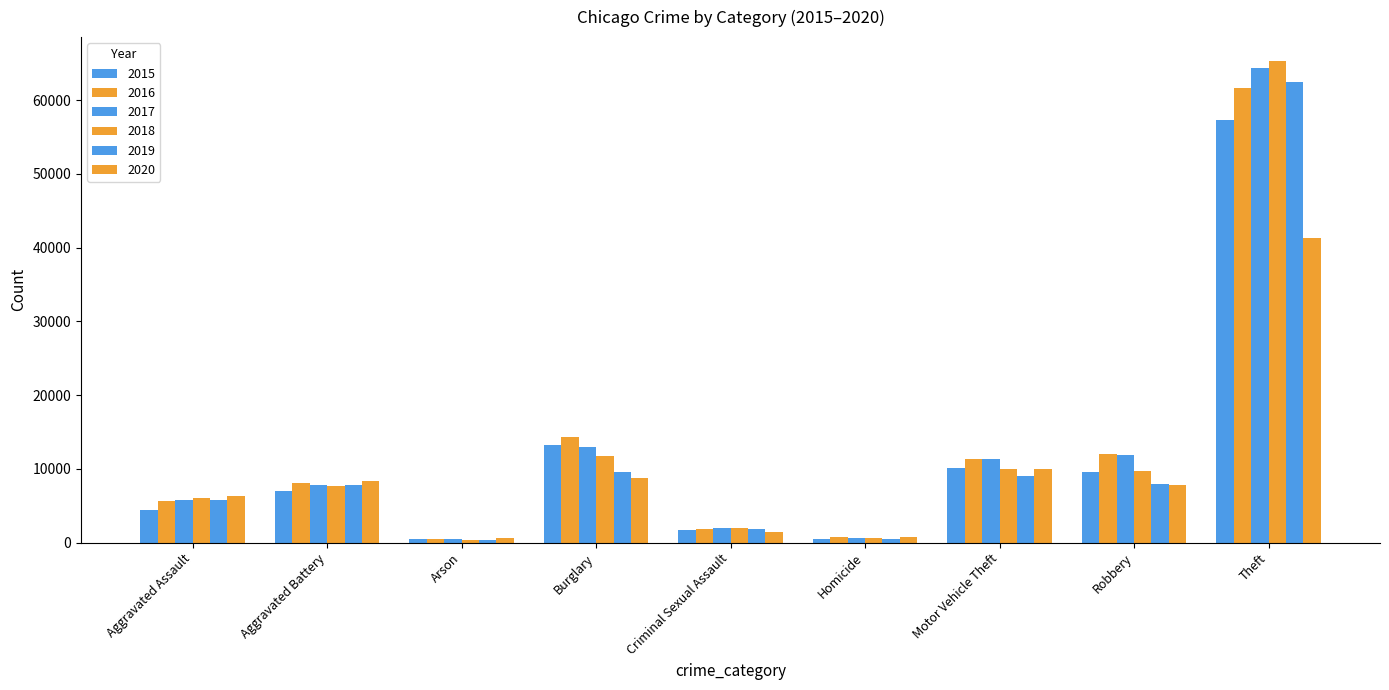

How many groups of bars are there?

9